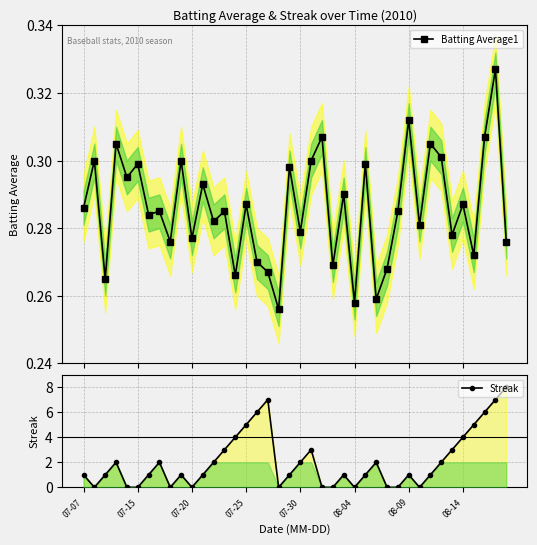

Count the Batting Average1 values in the range 0 to 1.

40